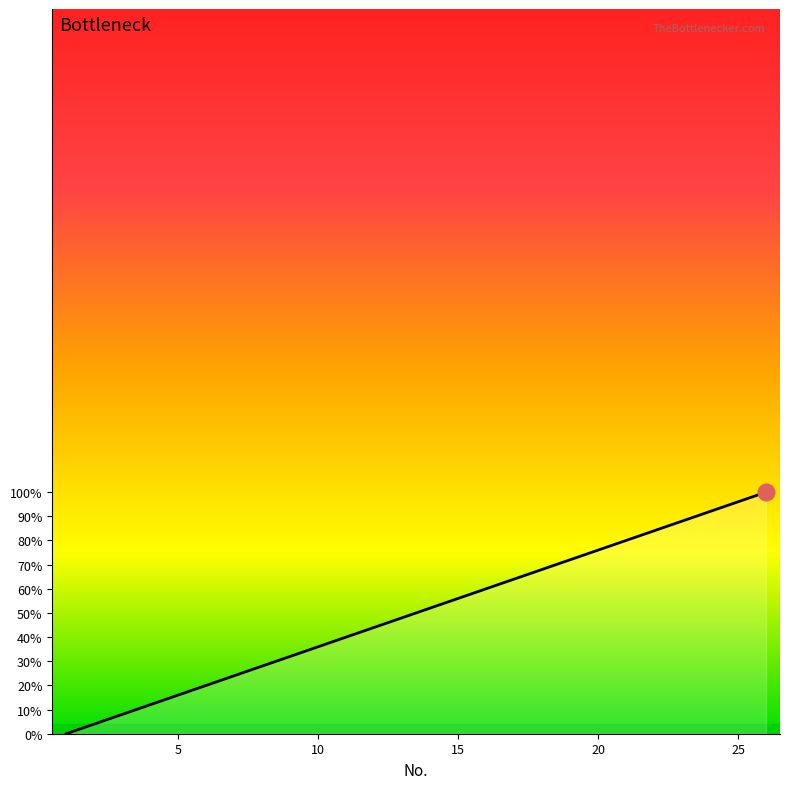

What is the difference between the maximum and minimum values?

100.0